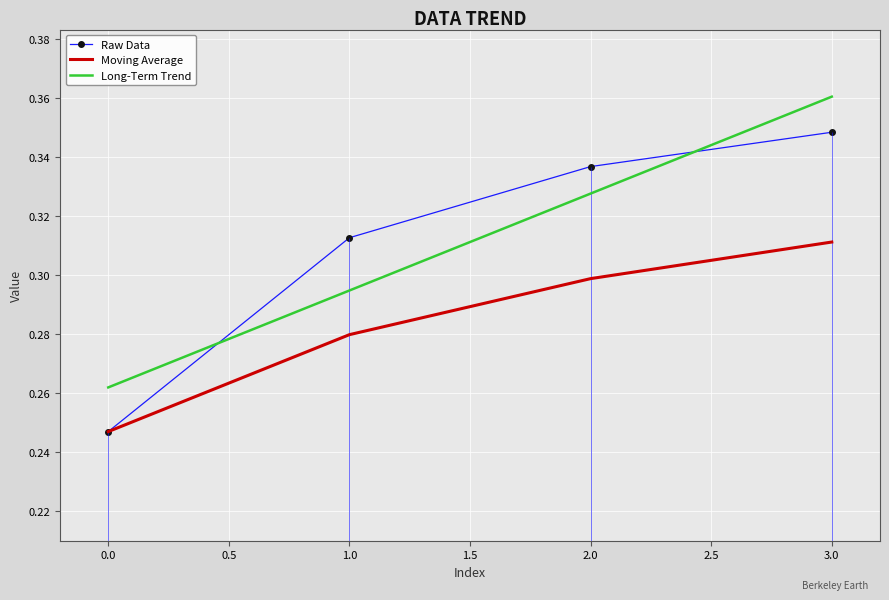

The Raw Data series shows 0.2 at 1.0. True or false?

False